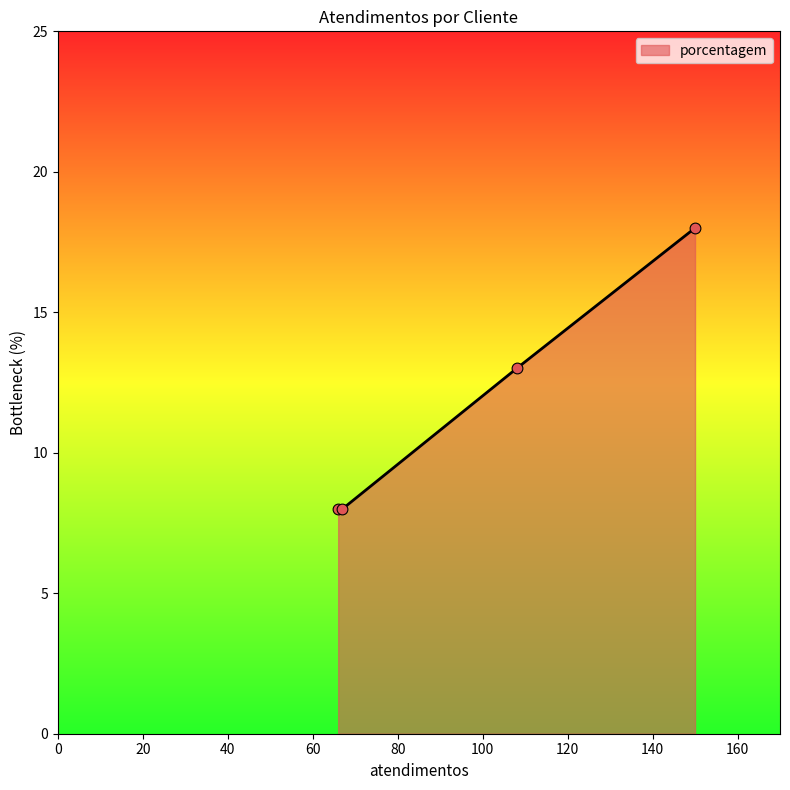

What is the sum of all values?

47